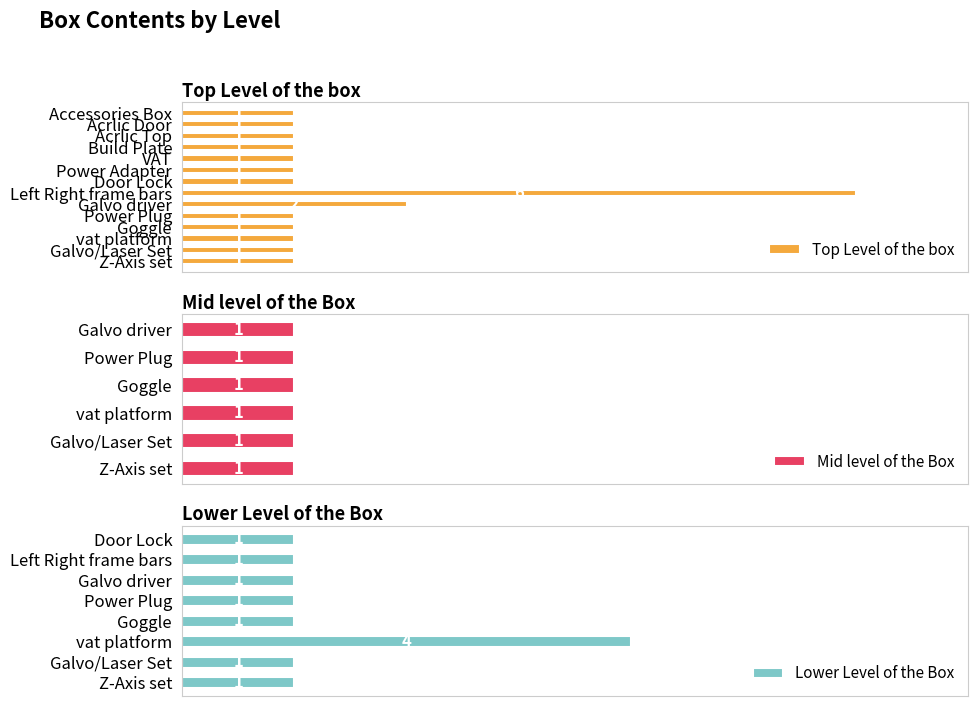

Which has a higher value, Left Right frame bars or Power Adapter?

Left Right frame bars